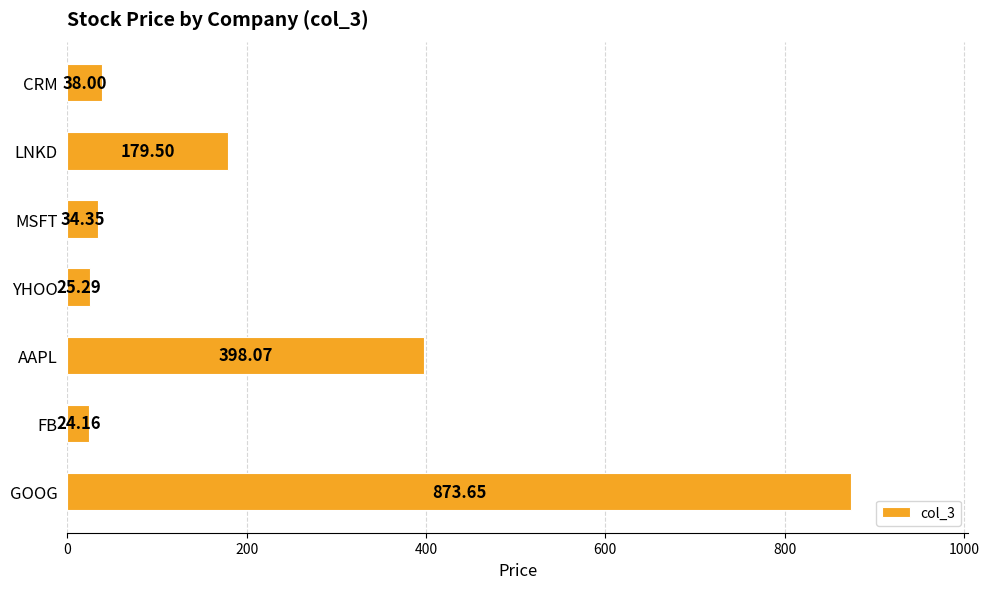

What is the difference between the second highest and minimum values?

373.9